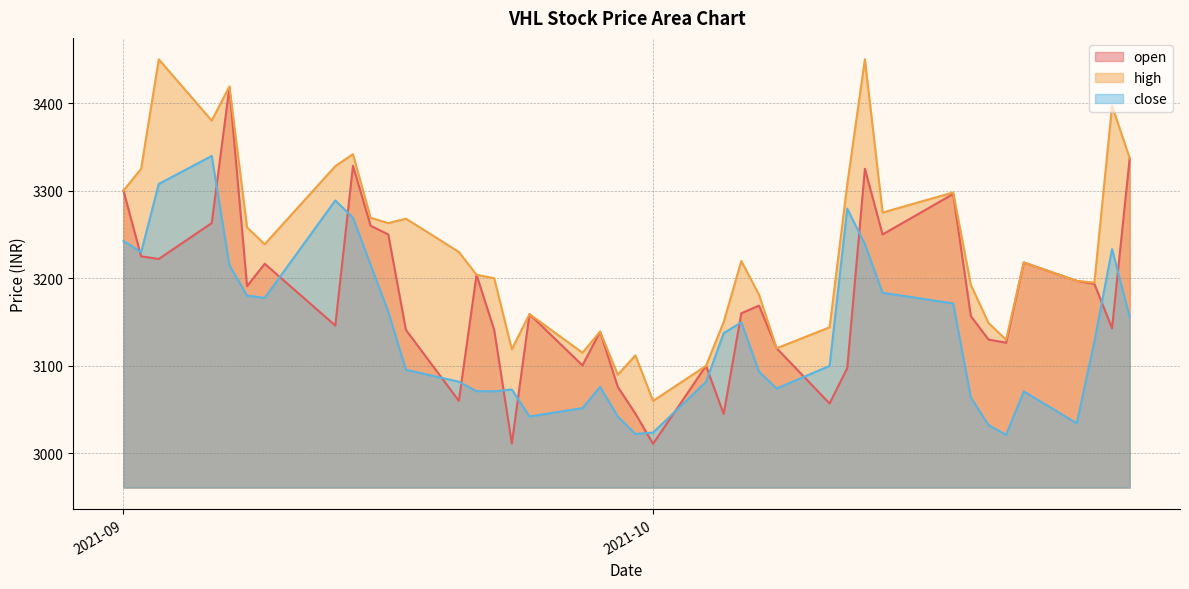

Which series has the largest range (max minus min)?

open